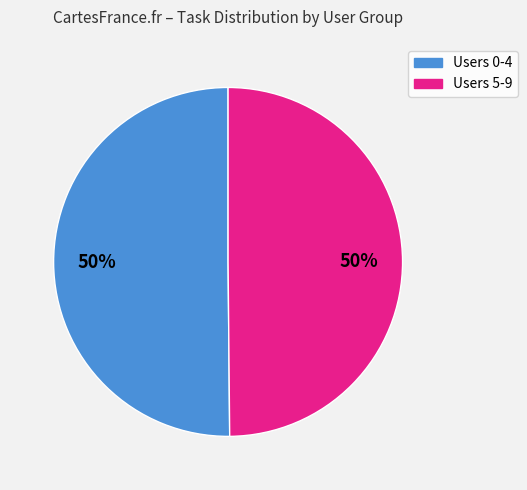

To the nearest percent, what is the average slice percentage?

50%